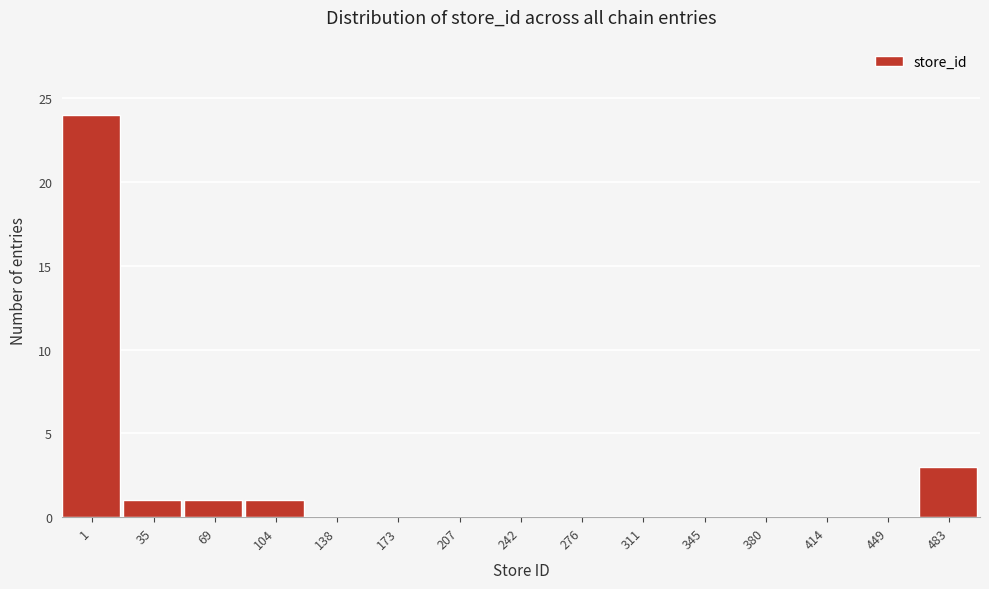

Reading right to left, list all the values displayed in this chart.

483=3	449=0	414=0	380=0	345=0	311=0	276=0	242=0	207=0	173=0	138=0	104=1	69=1	35=1	1=24